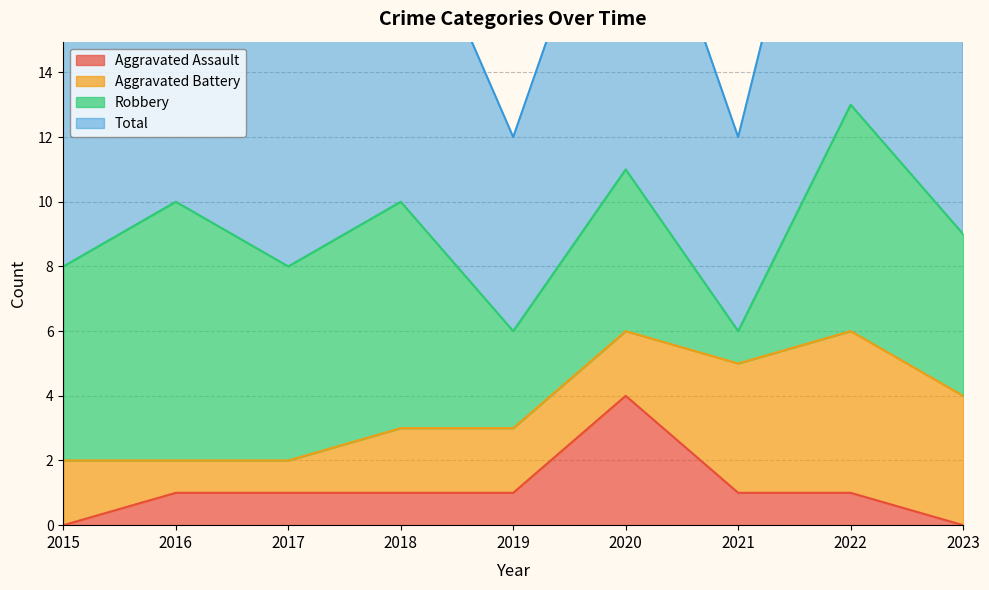

What is the value of the Total point at the 3rd from the left?

8